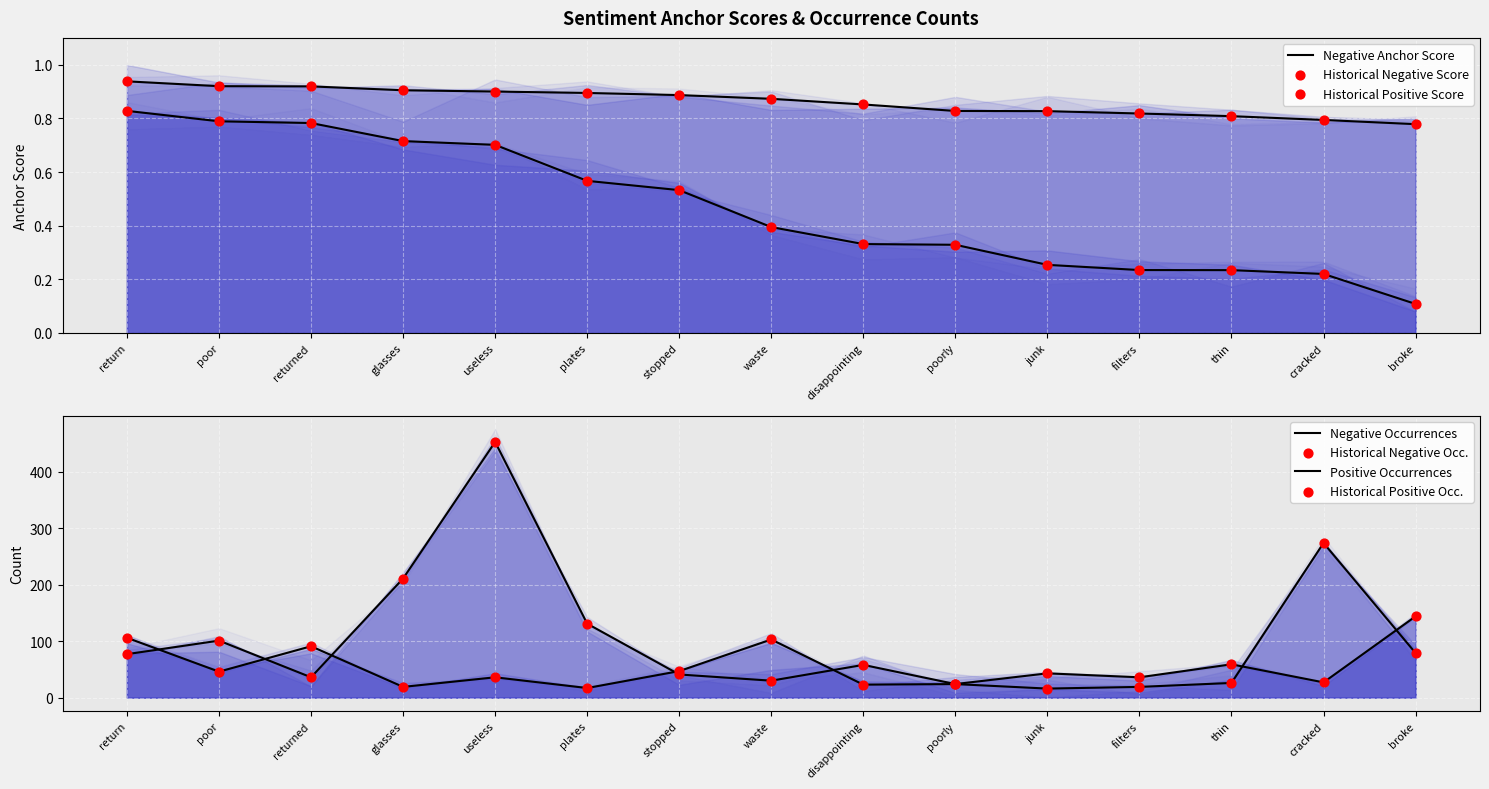

At how many categories does at least one series exceed 182?

3